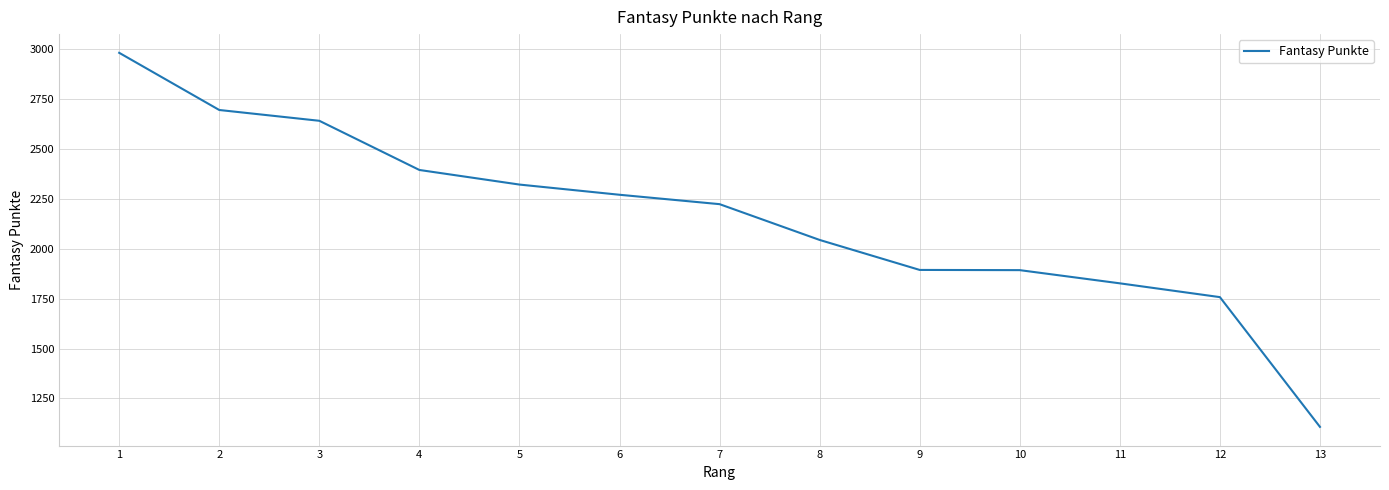

The value at 13 is 1108. True or false?

True